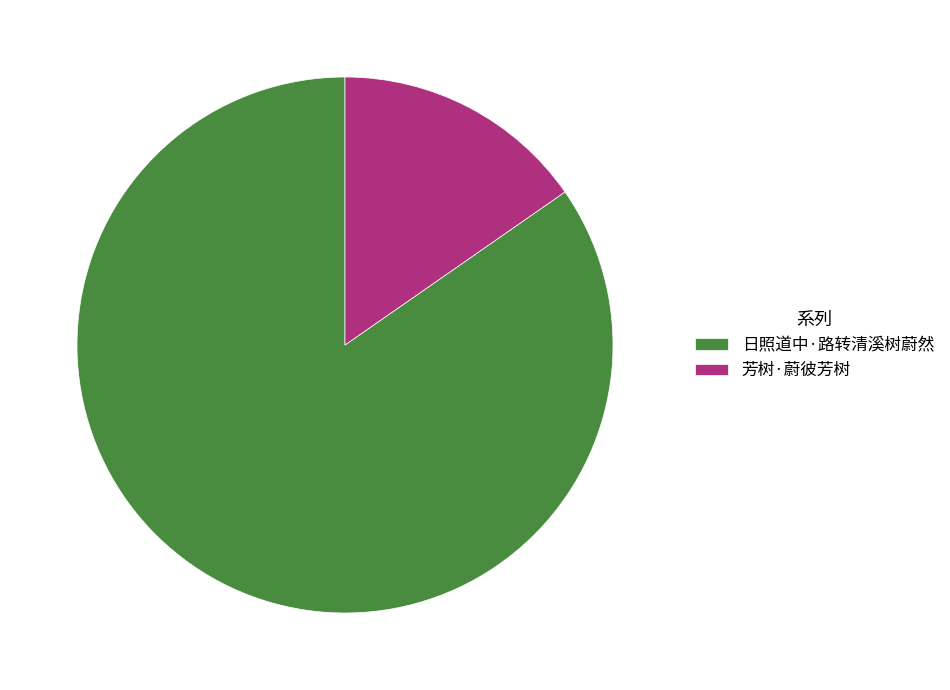

Rank the categories by value from highest to lowest.

日照道中·路转清溪树蔚然, 芳树·蔚彼芳树